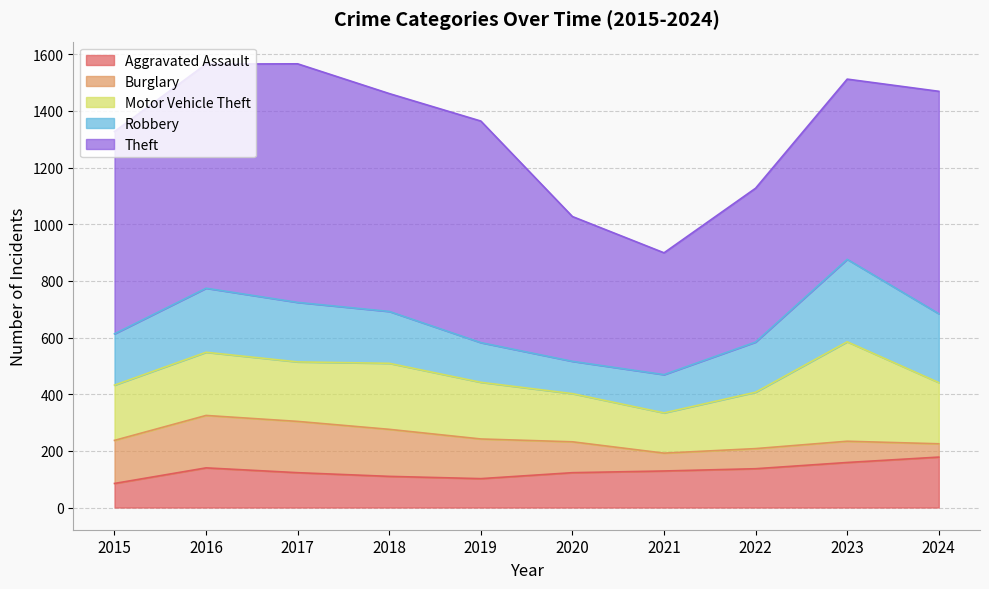

What are all the series names shown in the legend?

Aggravated Assault, Burglary, Motor Vehicle Theft, Robbery, Theft